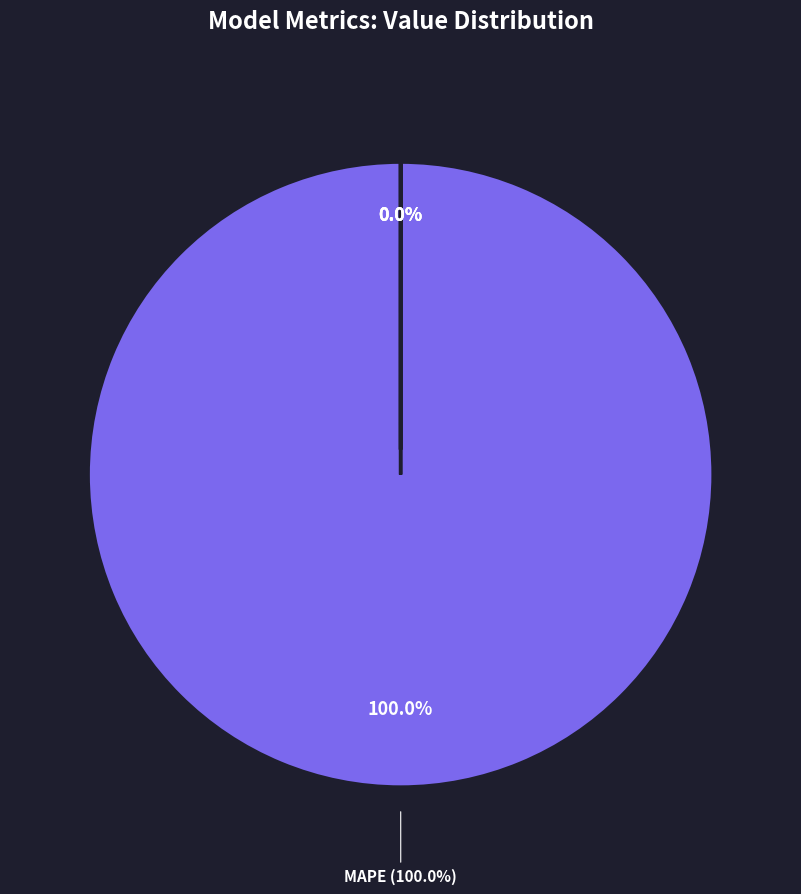

Is it true that MSE is 0% of the pie?

True